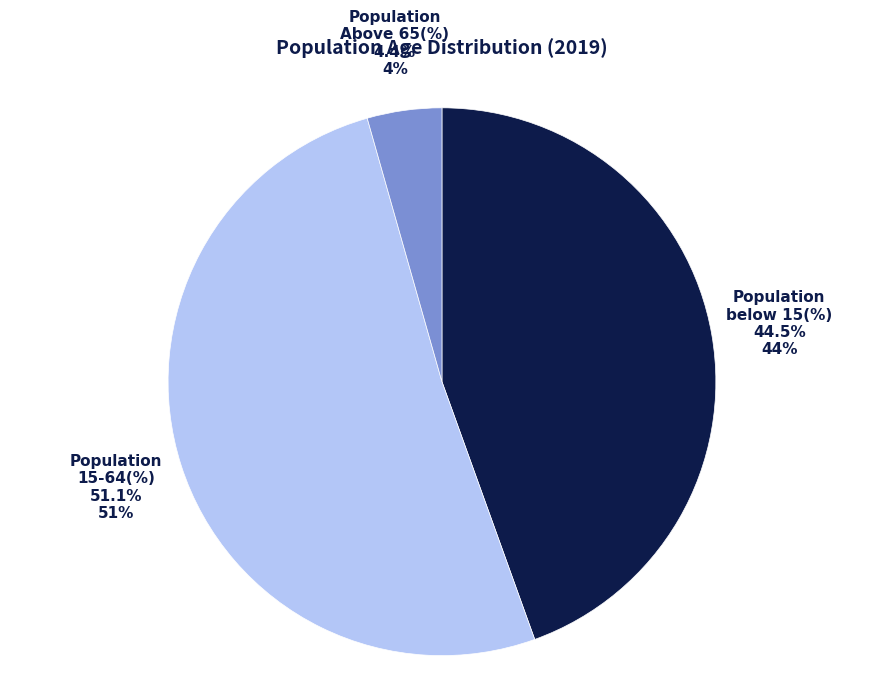

Does Population 15-64(%) account for over 50% of the chart?

Yes